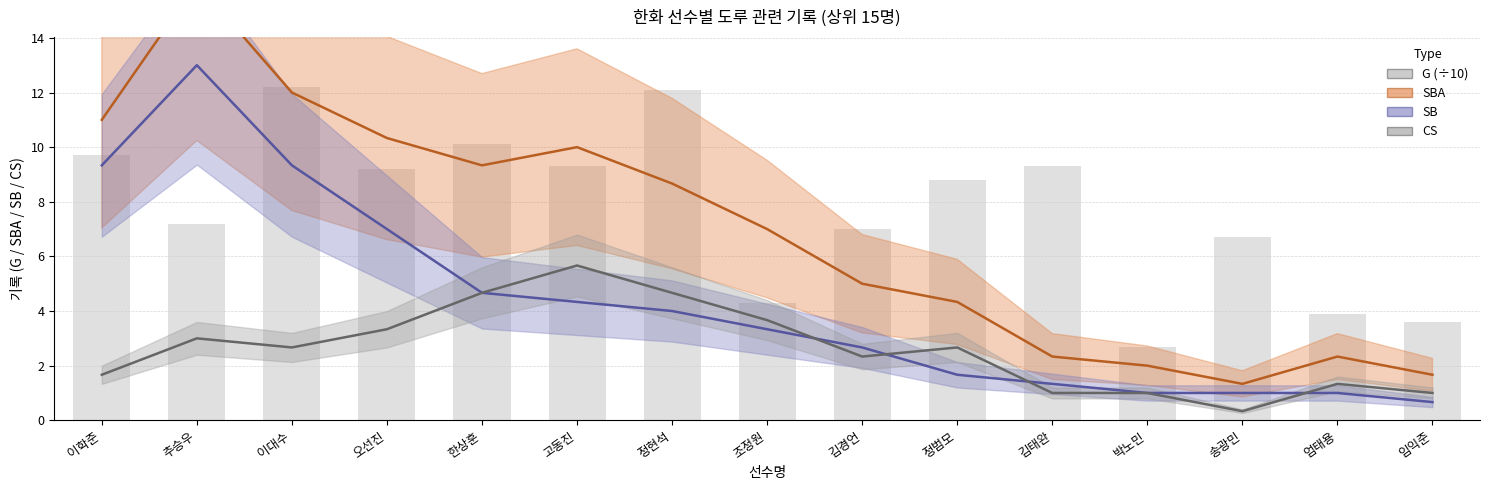

Which has a higher value, 엄태용 or 정범모?

정범모